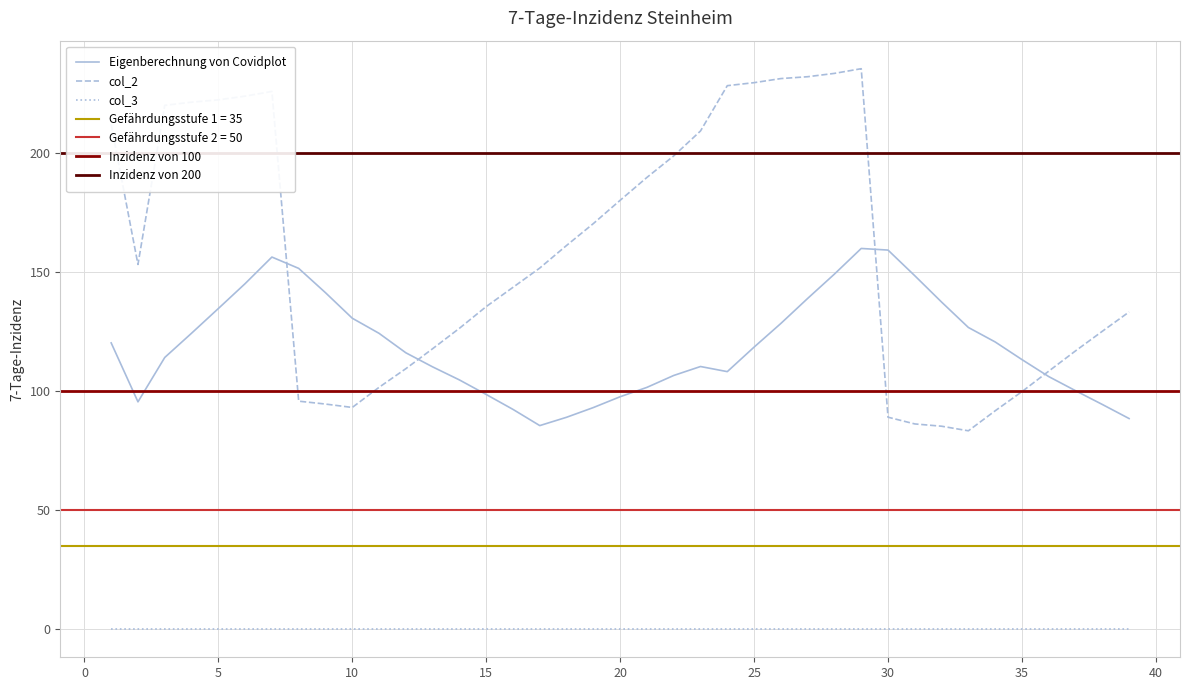

Which category has the lowest value across all series?

33